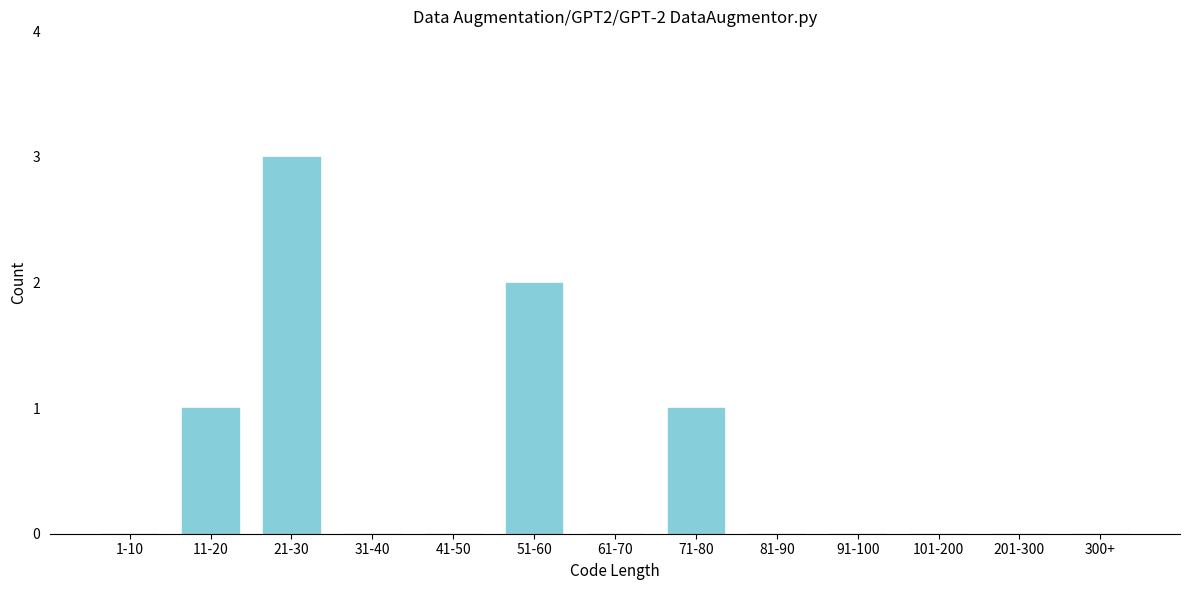

Reading left to right, list all the values displayed in this chart.

1-10=0	11-20=1	21-30=3	31-40=0	41-50=0	51-60=2	61-70=0	71-80=1	81-90=0	91-100=0	101-200=0	201-300=0	300+=0